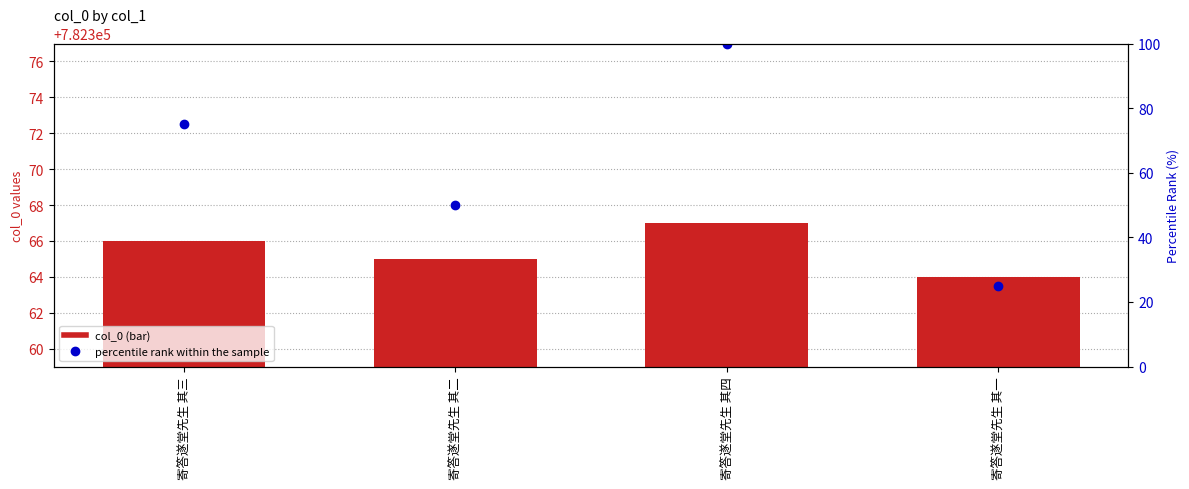

Are the bars horizontal?

No